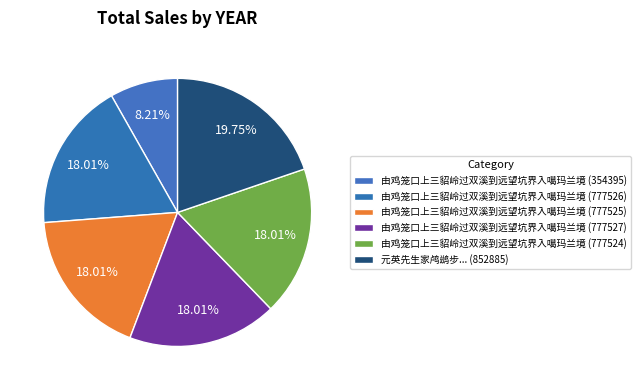

How many segments does this pie chart have?

6